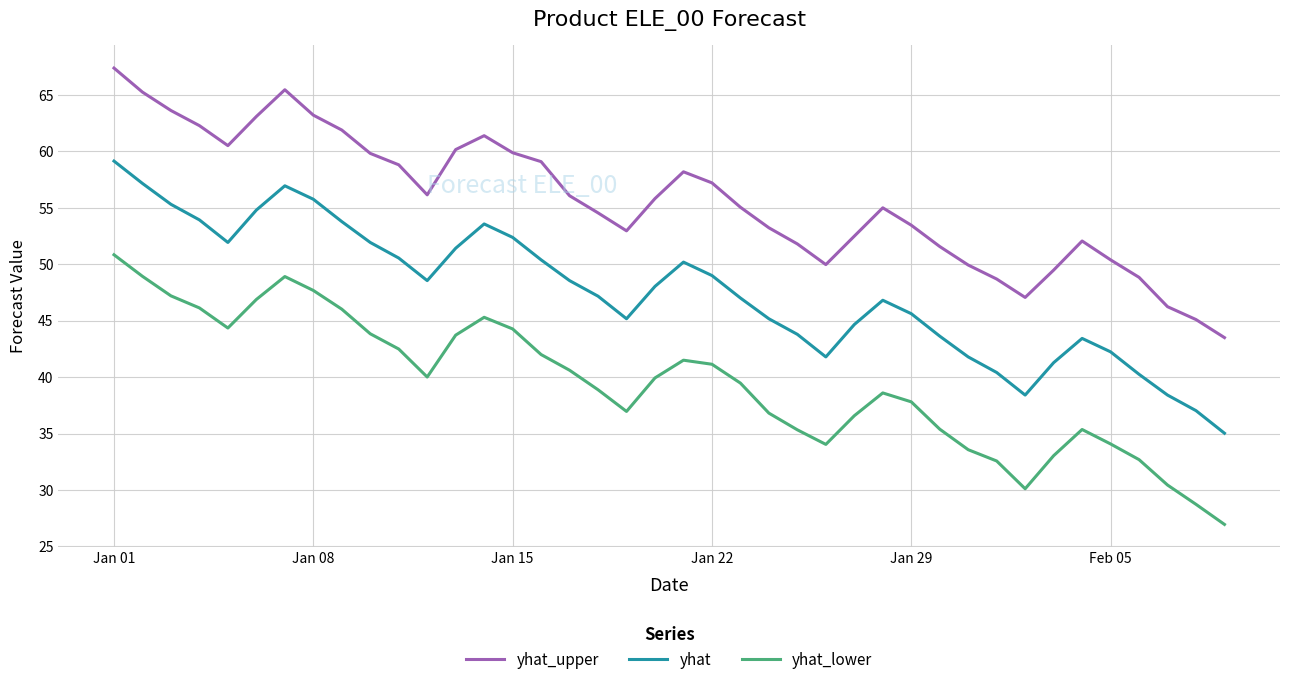

In yhat, how many points are higher than both neighbors (excluding endpoints)?

5